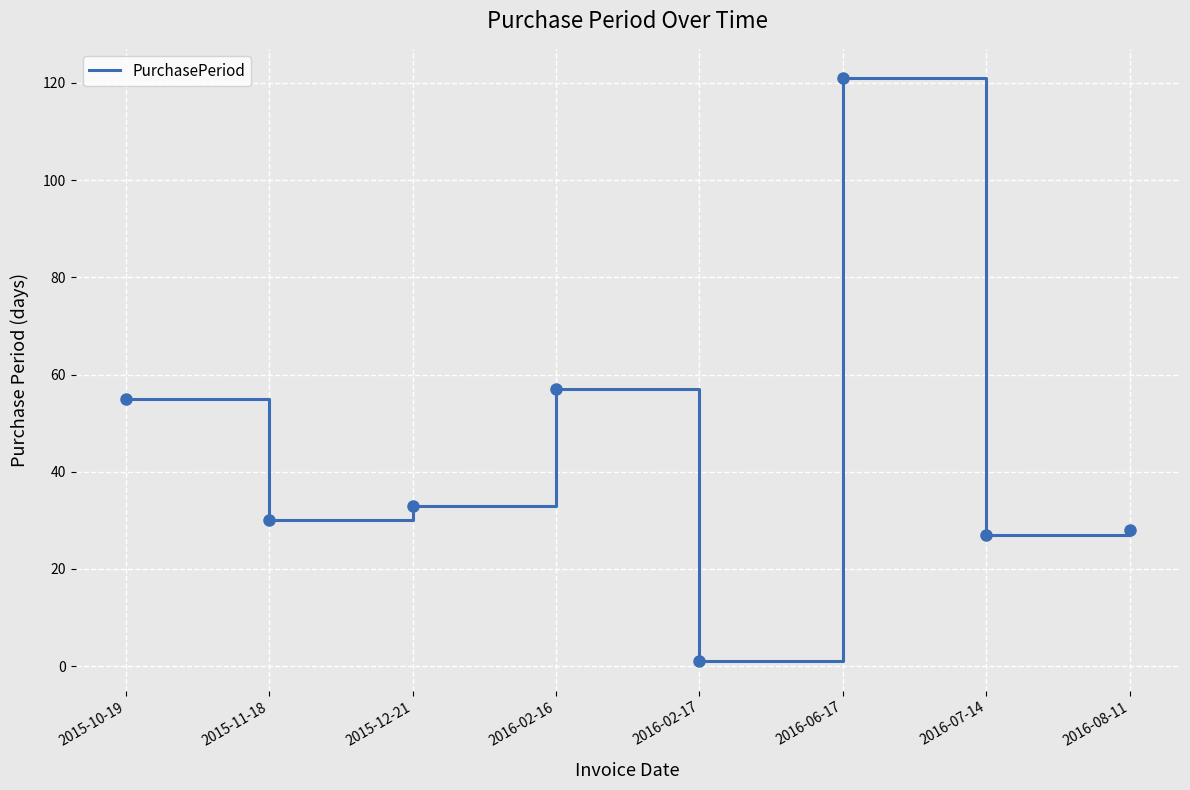

Does the chart have visible grid lines?

Yes